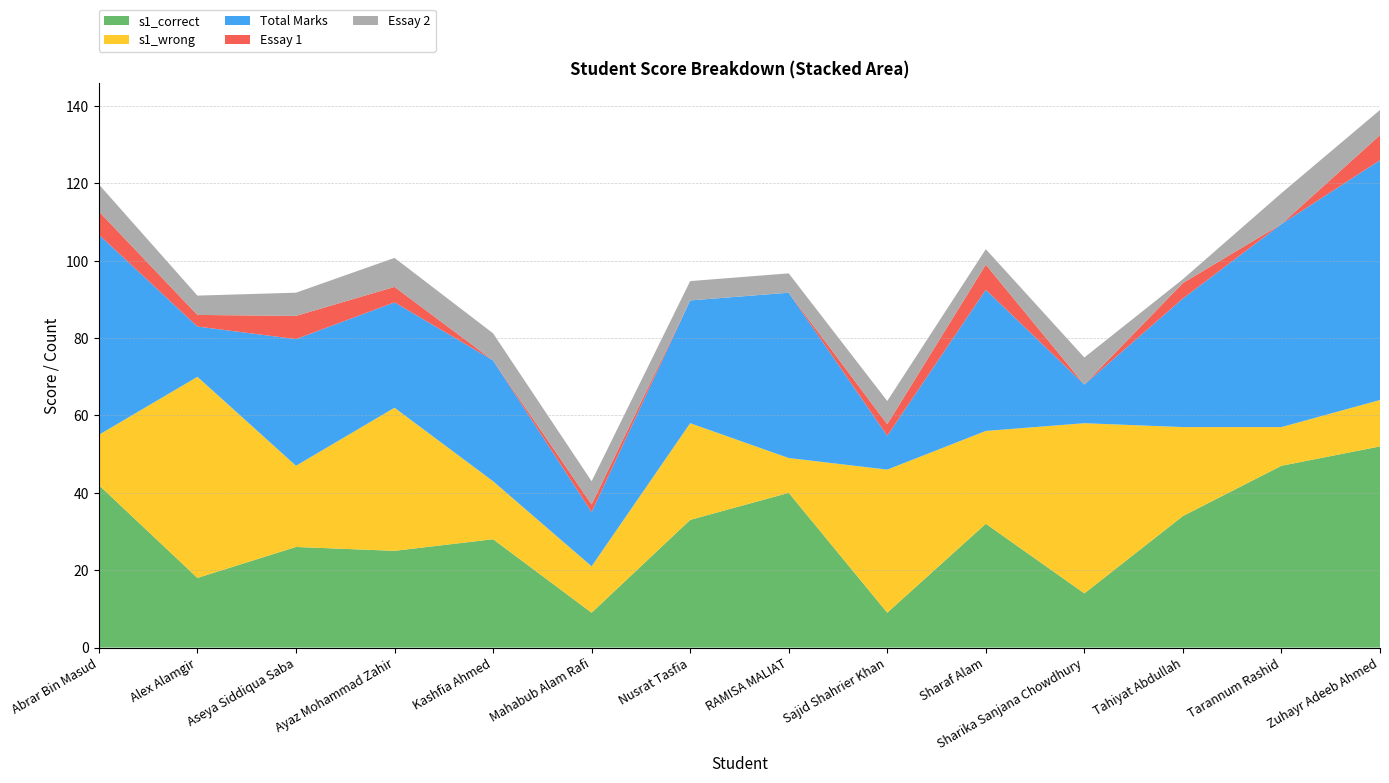

Reading right to left, transcribe all the data shown in this chart.

s1_correct: Zuhayr Adeeb Ahmed=52.0	Tarannum Rashid=47.0	Tahiyat Abdullah=34.0	Sharika Sanjana Chowdhury=14.0	Sharaf Alam=32.0	Sajid Shahrier Khan=9.0	RAMISA MALIAT=40.0	Nusrat Tasfia=33.0	Mahabub Alam Rafi=9.0	Kashfia Ahmed=28.0	Ayaz Mohammad Zahir=25.0	Aseya Siddiqua Saba=26.0	Alex Alamgir=18.0	Abrar Bin Masud=42.0
s1_wrong: Zuhayr Adeeb Ahmed=12.0	Tarannum Rashid=10.0	Tahiyat Abdullah=23.0	Sharika Sanjana Chowdhury=44.0	Sharaf Alam=24.0	Sajid Shahrier Khan=37.0	RAMISA MALIAT=9.0	Nusrat Tasfia=25.0	Mahabub Alam Rafi=12.0	Kashfia Ahmed=15.0	Ayaz Mohammad Zahir=37.0	Aseya Siddiqua Saba=21.0	Alex Alamgir=52.0	Abrar Bin Masud=13.0
Total Marks: Zuhayr Adeeb Ahmed=62.0	Tarannum Rashid=52.5	Tahiyat Abdullah=33.2	Sharika Sanjana Chowdhury=10.0	Sharaf Alam=36.5	Sajid Shahrier Khan=8.8	RAMISA MALIAT=42.8	Nusrat Tasfia=31.8	Mahabub Alam Rafi=14.0	Kashfia Ahmed=31.2	Ayaz Mohammad Zahir=27.2	Aseya Siddiqua Saba=32.8	Alex Alamgir=13.0	Abrar Bin Masud=51.8
Essay 1: Zuhayr Adeeb Ahmed=6.5	Tarannum Rashid=0.0	Tahiyat Abdullah=4.0	Sharika Sanjana Chowdhury=0.0	Sharaf Alam=6.5	Sajid Shahrier Khan=3.0	RAMISA MALIAT=0.0	Nusrat Tasfia=0.0	Mahabub Alam Rafi=2.0	Kashfia Ahmed=0.0	Ayaz Mohammad Zahir=4.0	Aseya Siddiqua Saba=6.0	Alex Alamgir=3.0	Abrar Bin Masud=6.0
Essay 2: Zuhayr Adeeb Ahmed=6.5	Tarannum Rashid=8.0	Tahiyat Abdullah=1.0	Sharika Sanjana Chowdhury=7.0	Sharaf Alam=4.0	Sajid Shahrier Khan=6.0	RAMISA MALIAT=5.0	Nusrat Tasfia=5.0	Mahabub Alam Rafi=6.0	Kashfia Ahmed=7.0	Ayaz Mohammad Zahir=7.5	Aseya Siddiqua Saba=6.0	Alex Alamgir=5.0	Abrar Bin Masud=7.0